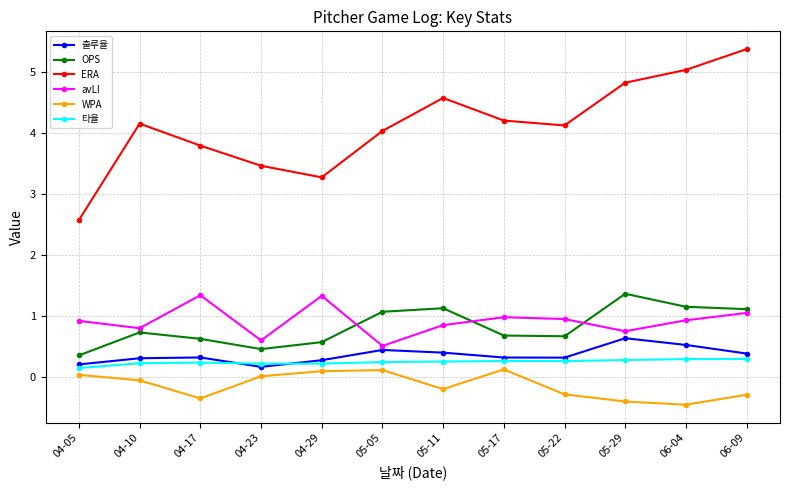

In ERA, how many points are lower than both neighbors (excluding endpoints)?

2